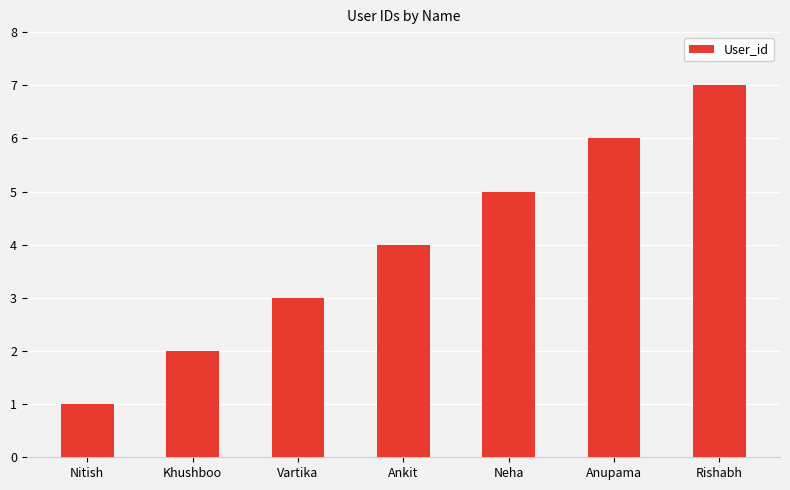

How many categories are shown in the chart?

7